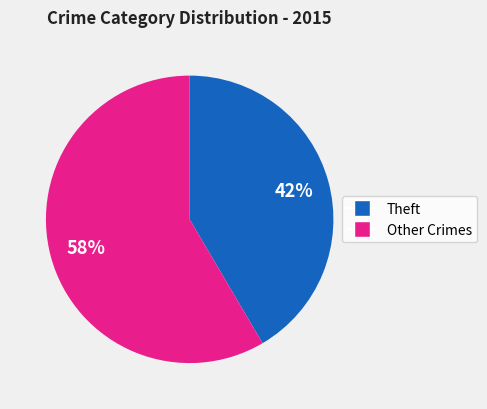

Does any single category account for the majority?

Yes